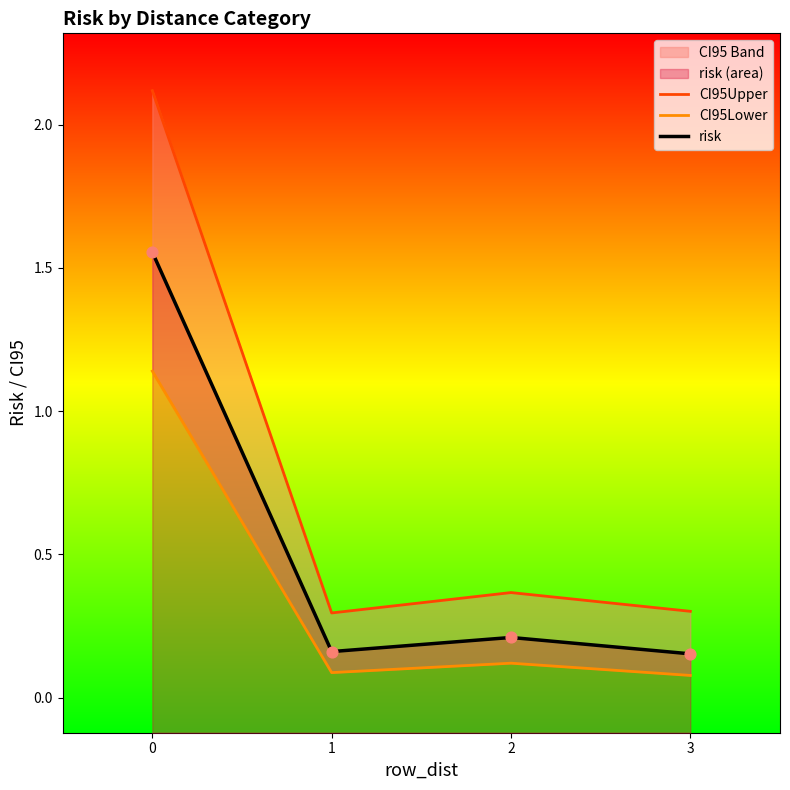

Which series contains the highest Y value?

CI95Upper